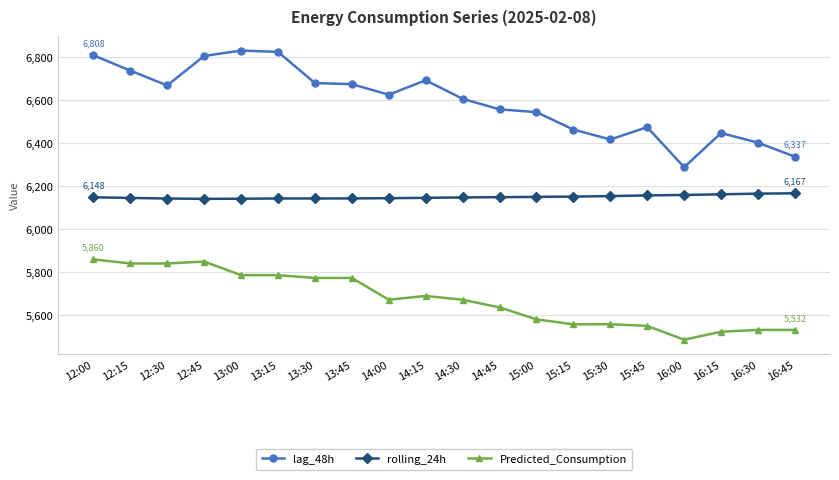

True or false: rolling_24h has more than 0 points higher than both neighbors.

True